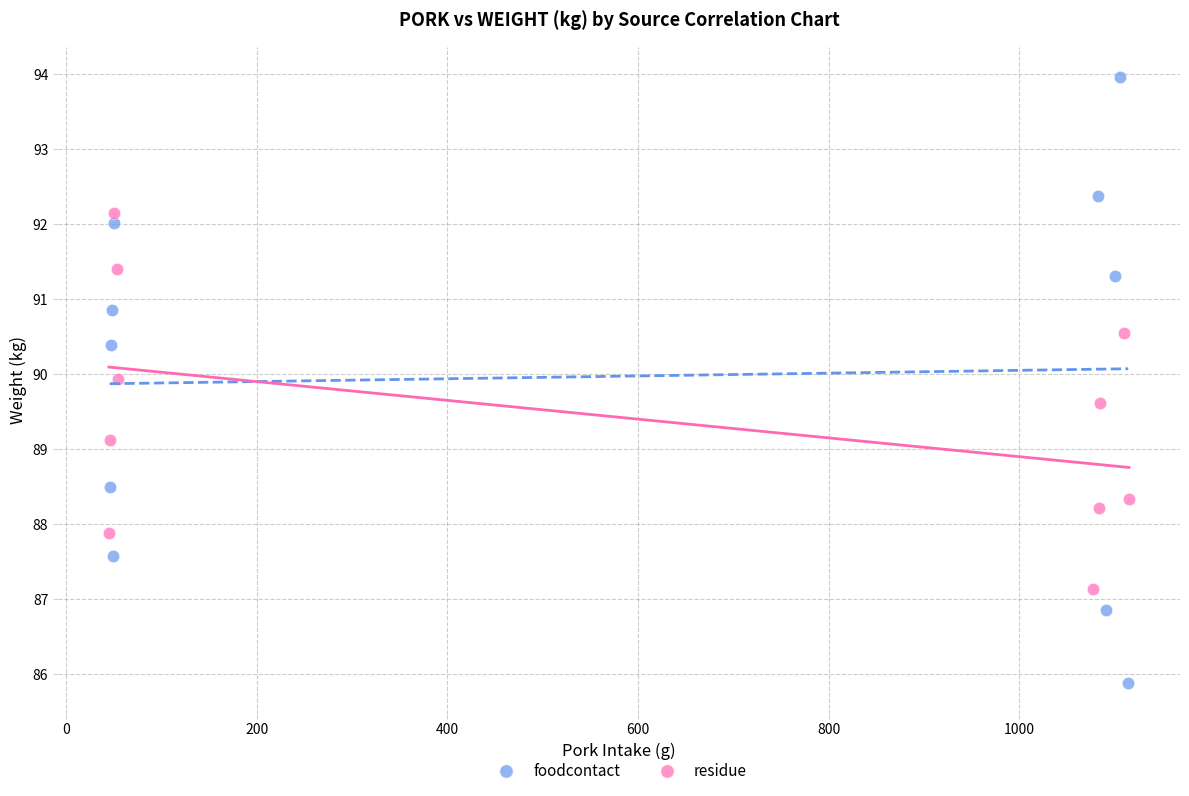

What are all the series names shown in the legend?

foodcontact, residue